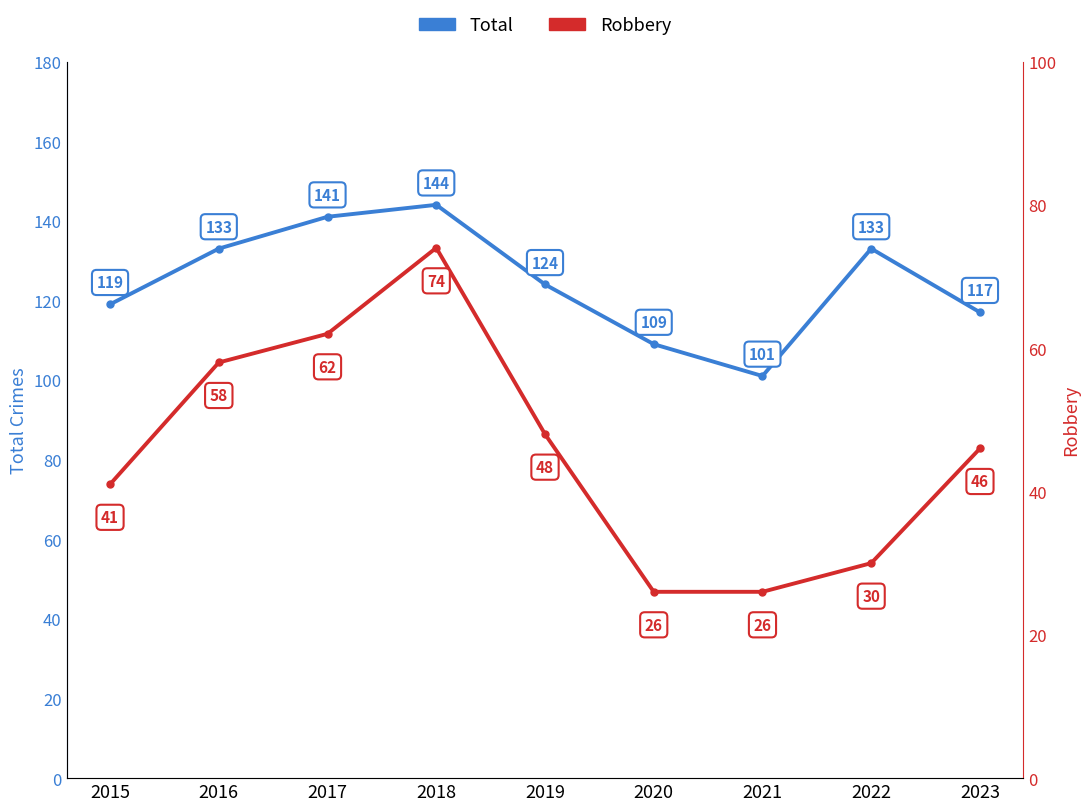

True or false: Total has a value of 117 at 2023.

True